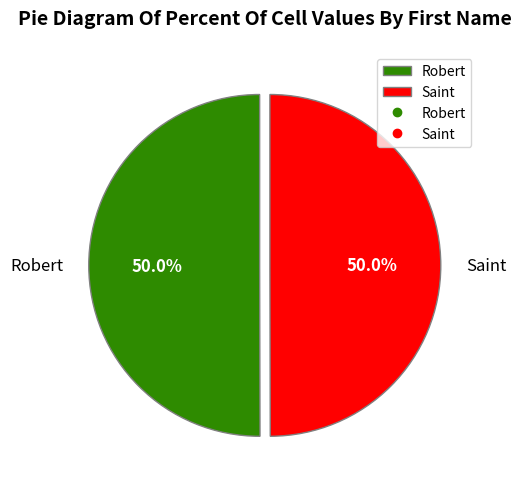

Approximately how many times larger is the value at Saint compared to Robert?

1.0